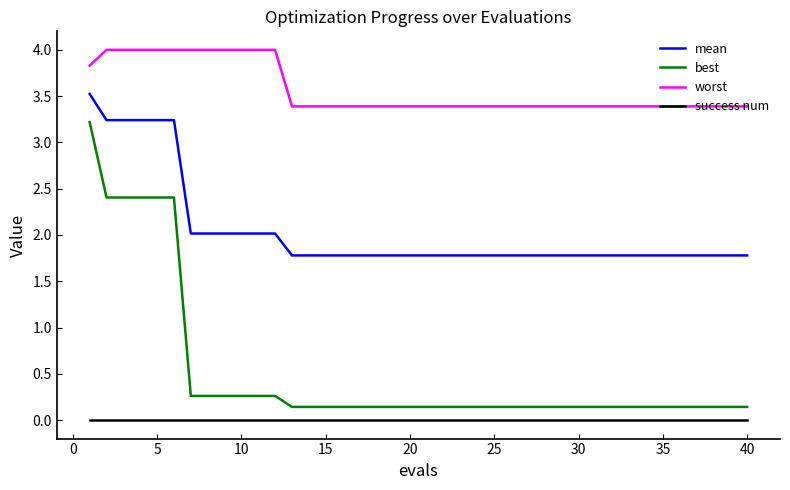

Which series has the largest total across all categories?

worst